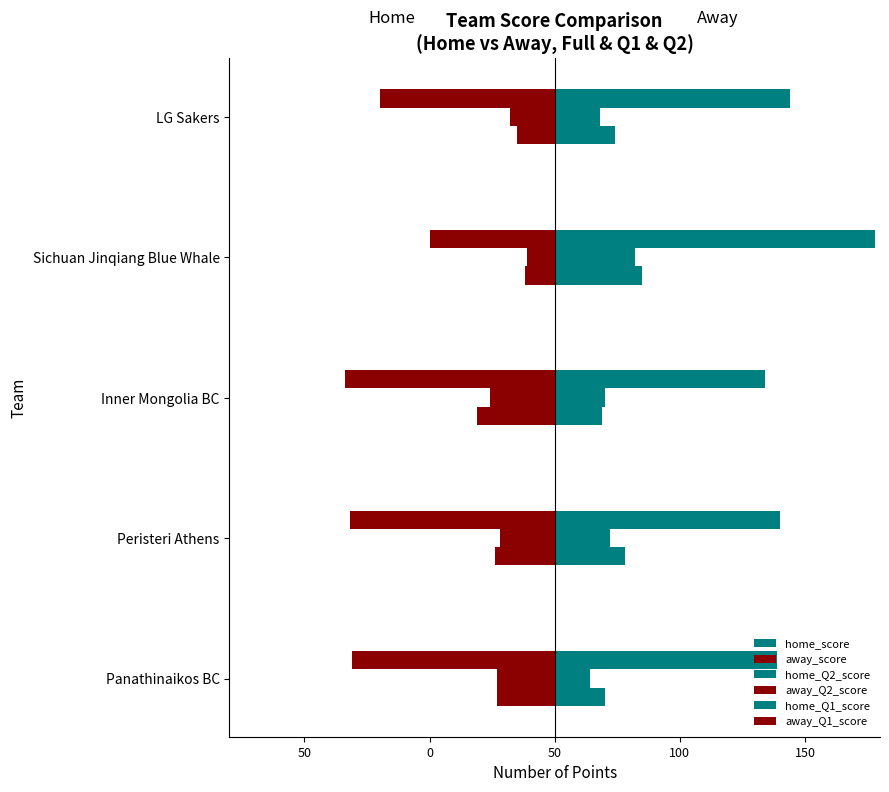

Does the chart contain stacked bars?

No